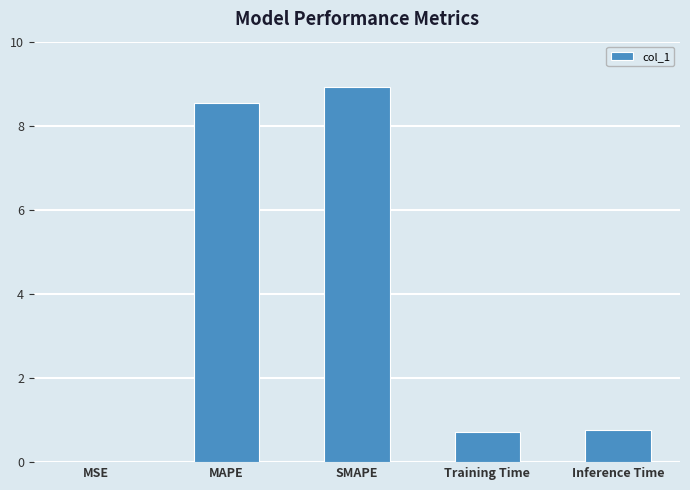

Which category has the highest value across all series?

SMAPE